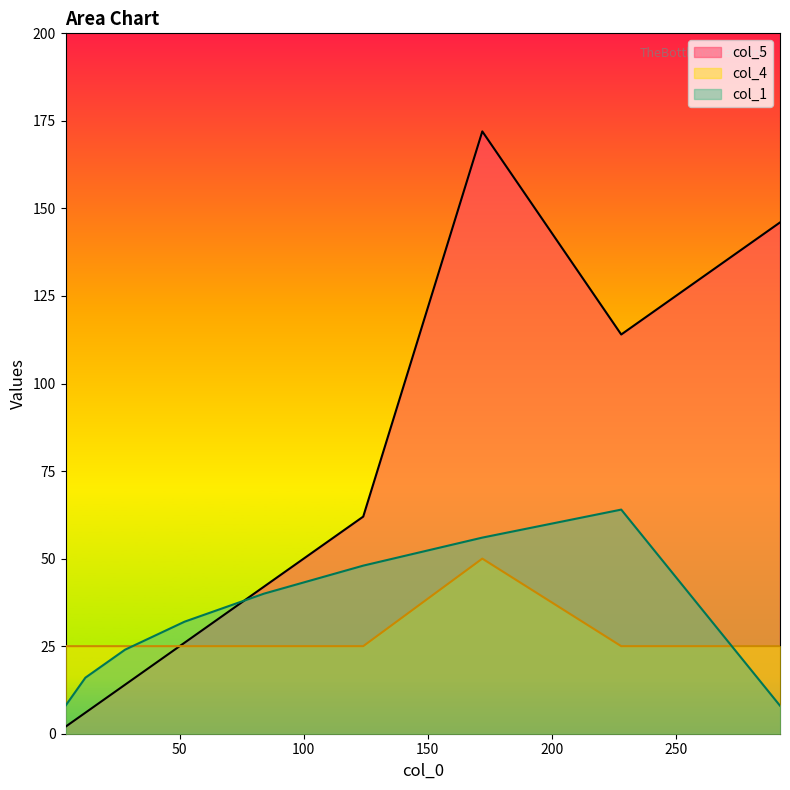

What is the value of the col_5 point at the 6th from the left?

62